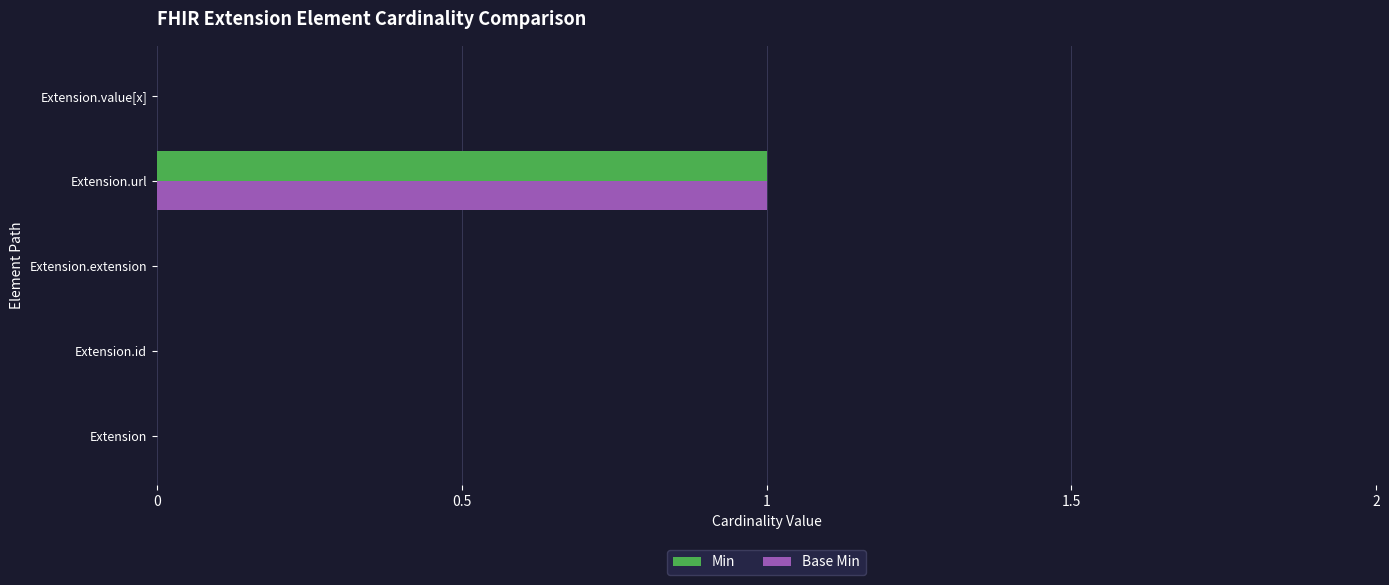

Is the value of Min at Extension.value[x] greater than the value of Base Min at Extension.url?

No